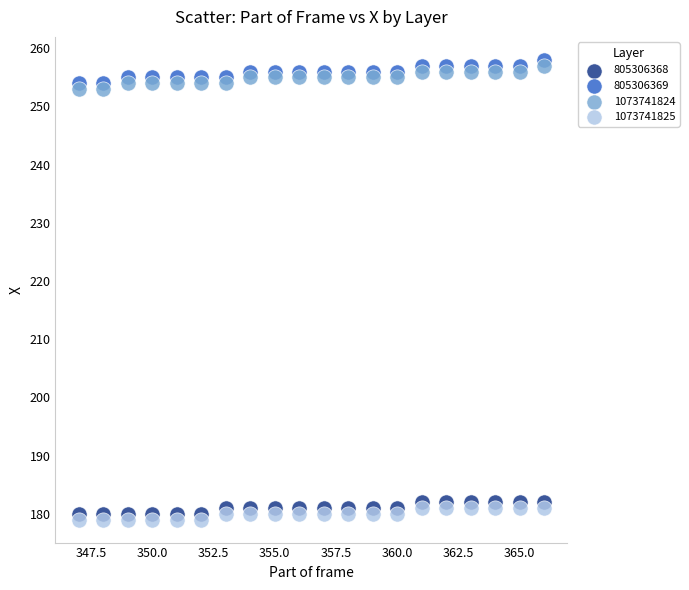

Which series reaches the maximum Y coordinate?

805306369